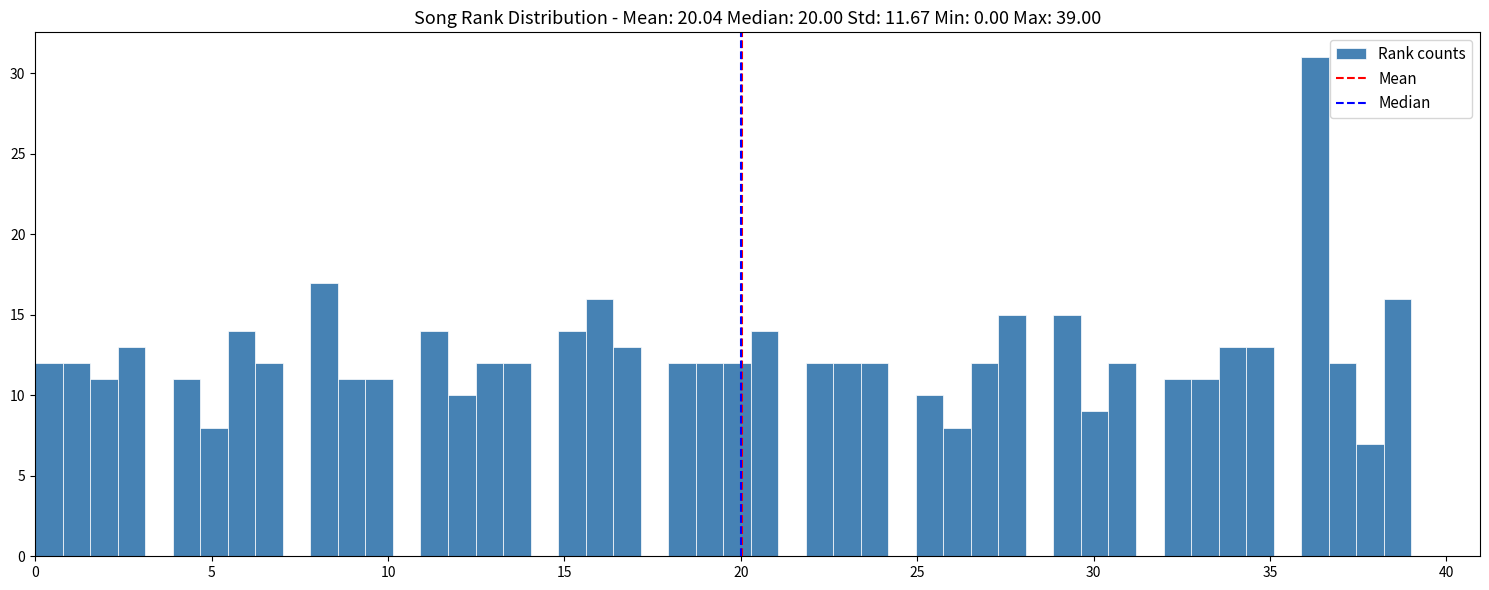

Read against the x-axis, roughly where is the centre of the tallest bar?

36.5